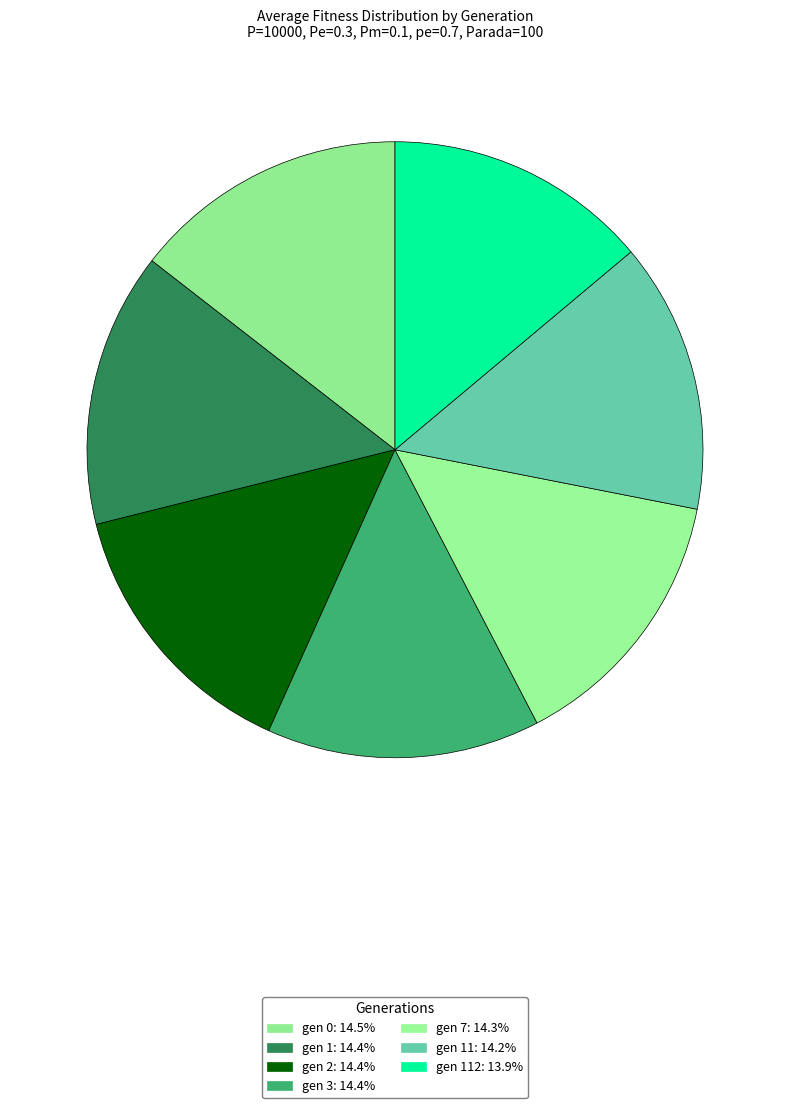

How many segments does this pie chart have?

7